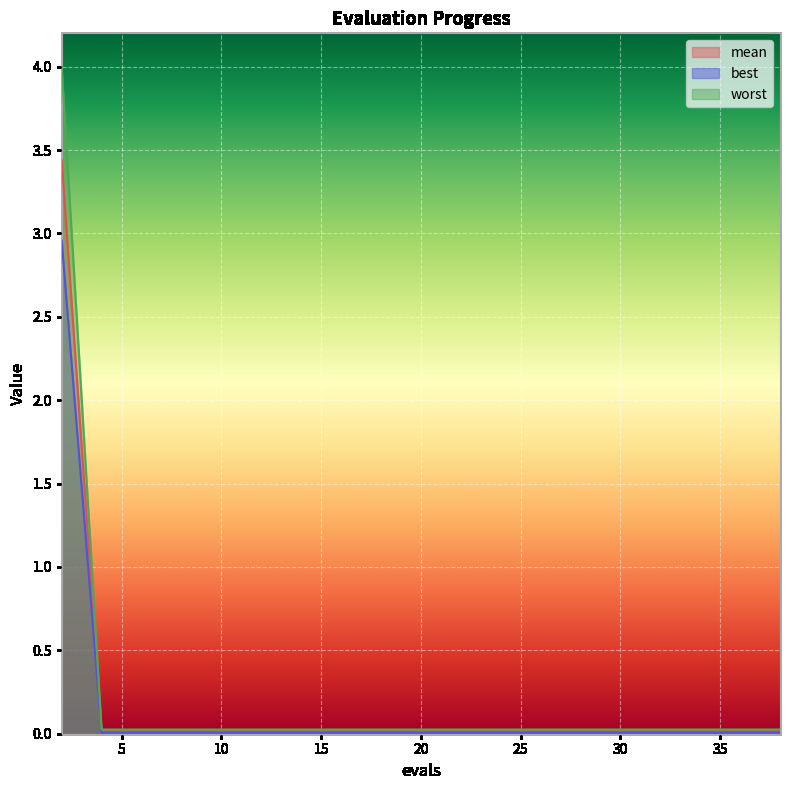

Which series has the largest total across all categories?

worst